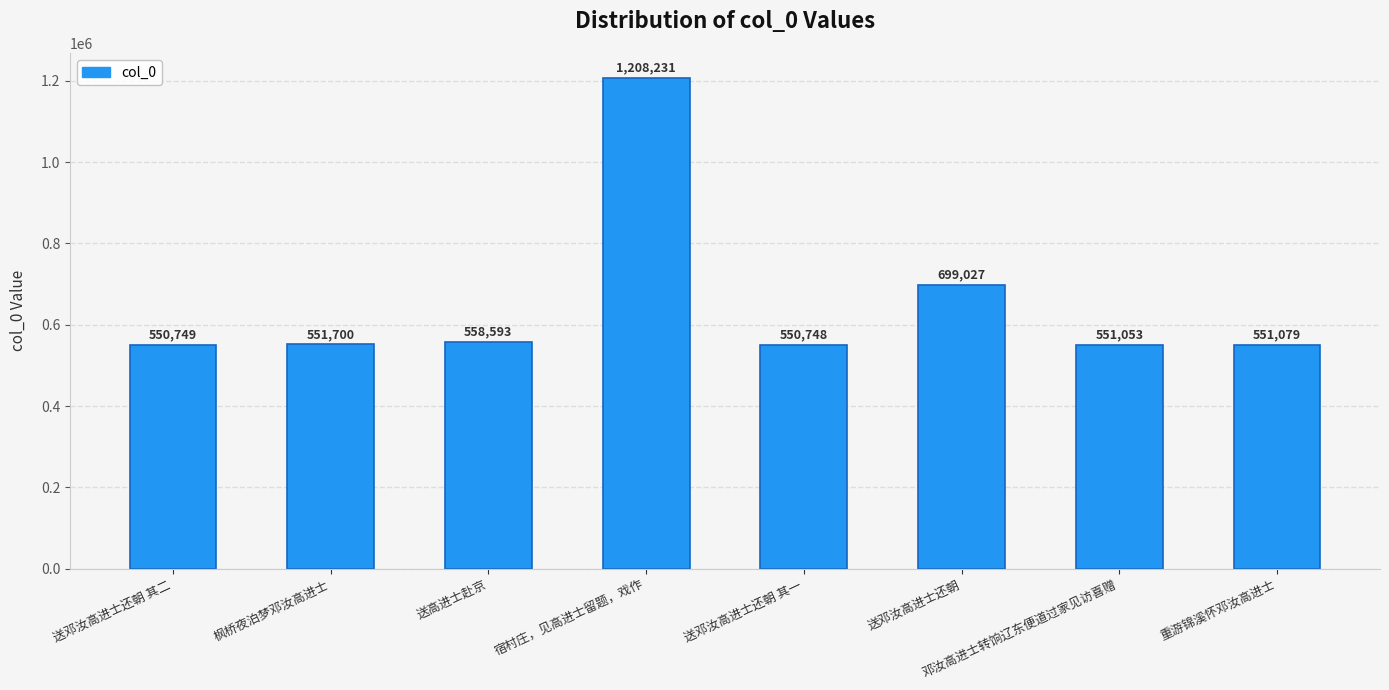

List the labels in order of value, largest first.

宿村庄，见高进士留题，戏作, 送邓汝高进士还朝, 送高进士赴京, 枫桥夜泊梦邓汝高进士, 重游锦溪怀邓汝高进士, 邓汝高进士转饷辽东便道过家见访喜赠, 送邓汝高进士还朝 其二, 送邓汝高进士还朝 其一